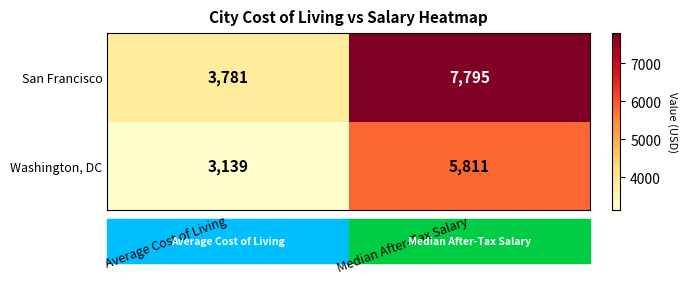

What is the total value across all series at Average Cost of Living?

6920